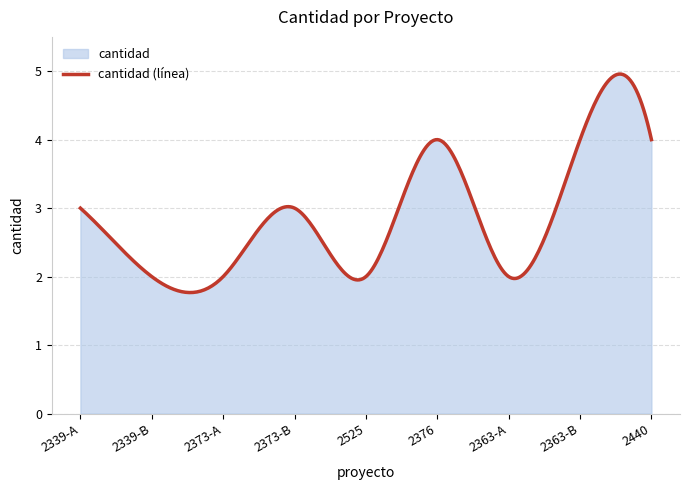

True or false: the data has more than 2 interior local peaks.

True